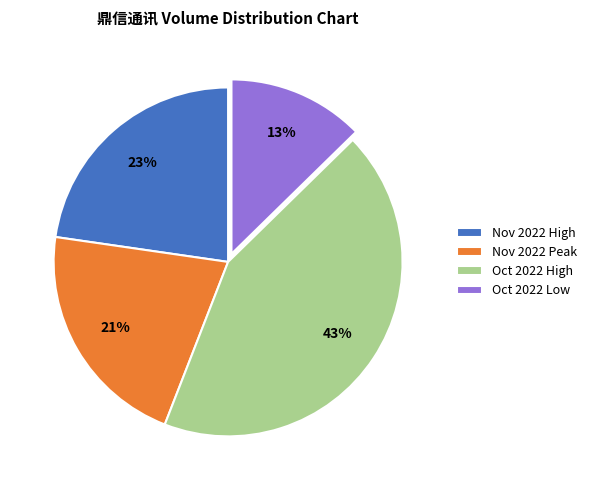

The Nov 2022 High slice represents 23% of the pie. True or false?

True